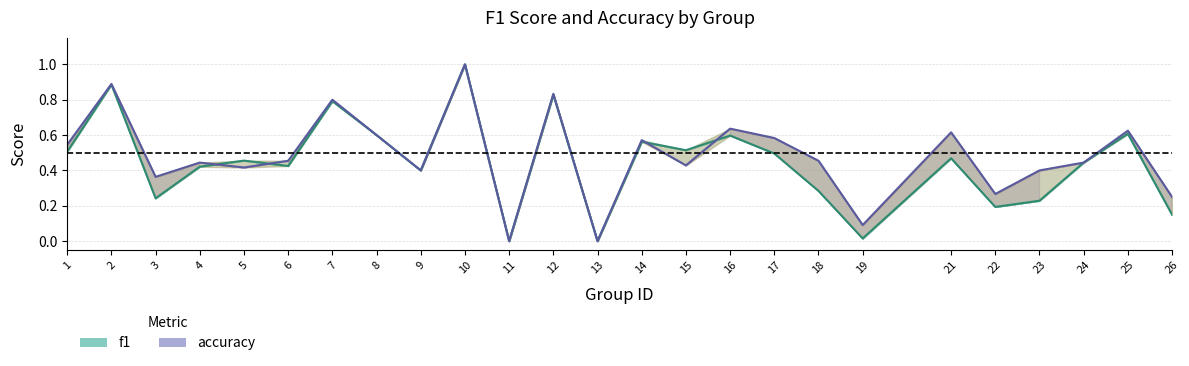

How many distinct data groups are displayed?

2